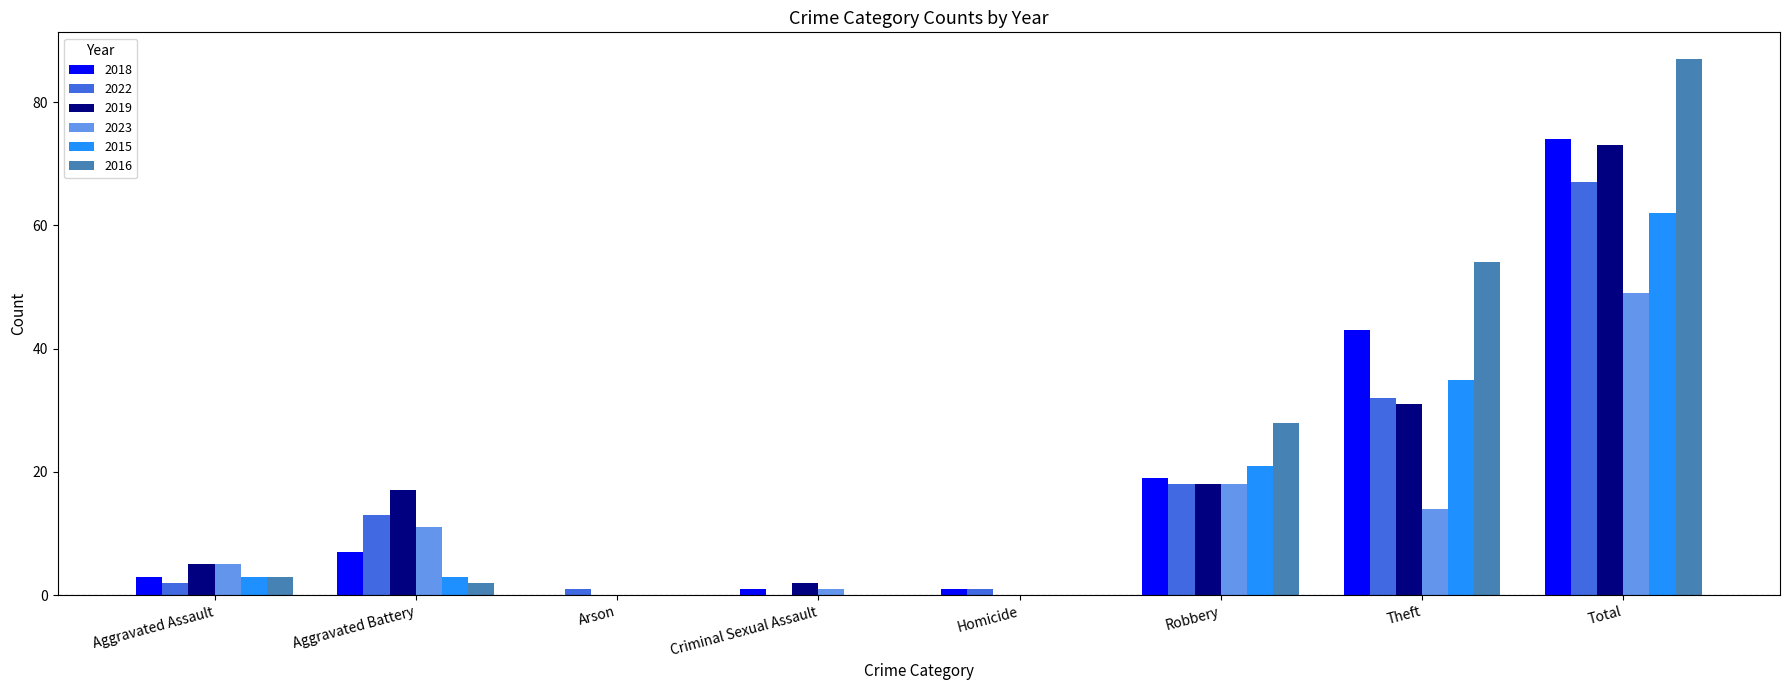

Which category has the highest value in the 2022 series?

Total